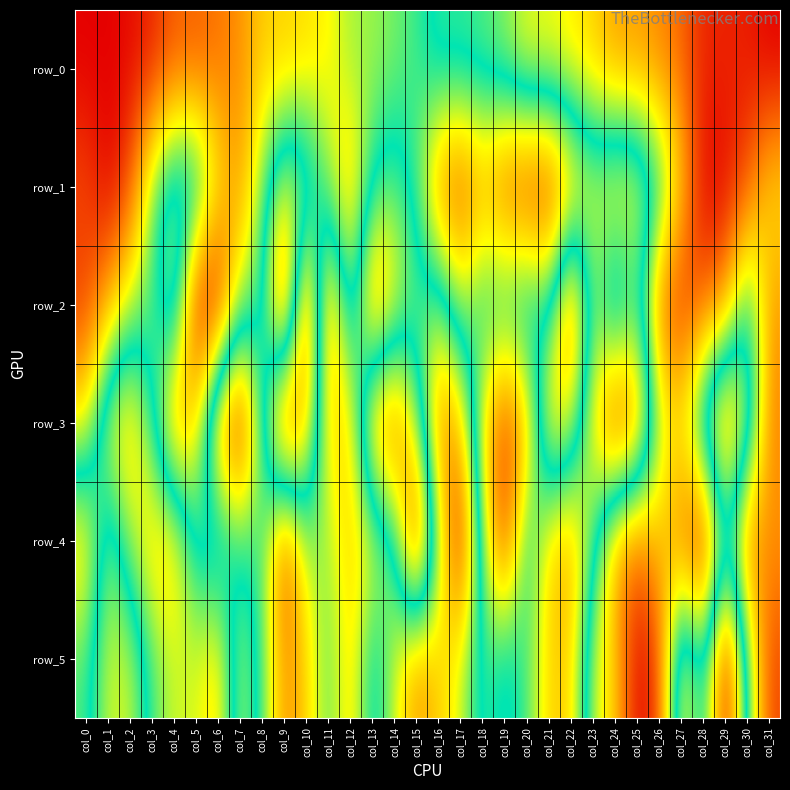

What is the sum of all row_3 values?

14.4